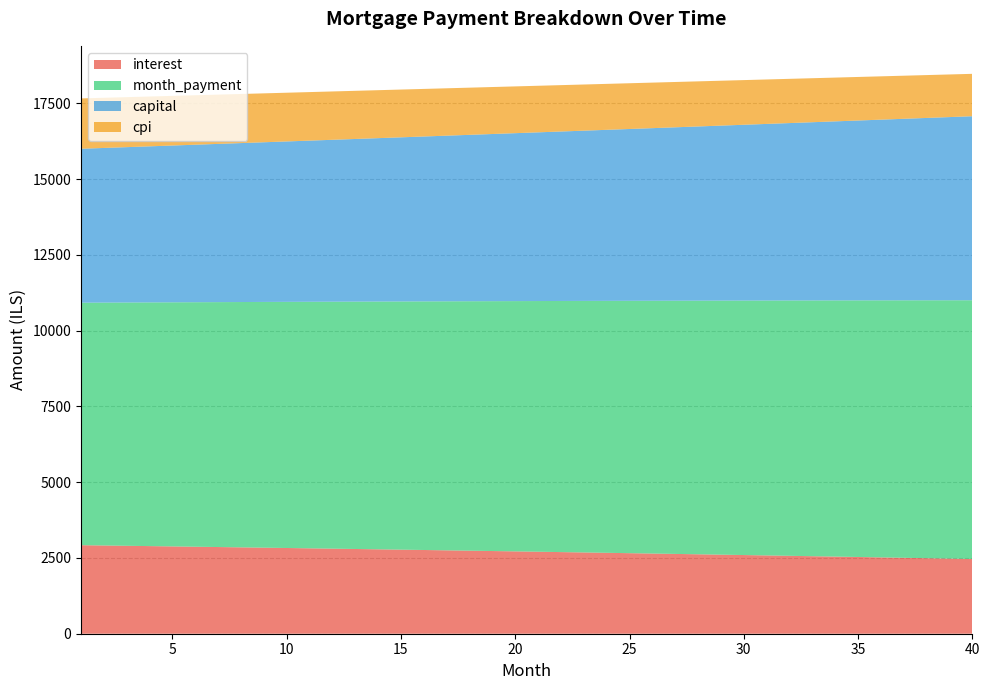

Reading left to right, list all the values displayed in this chart.

interest: 1=2921.5	2=2911.6	3=2901.5	4=2891.4	5=2881.1	6=2870.8	7=2860.4	8=2849.9	9=2839.4	10=2828.7	11=2817.9	12=2807.1	13=2796.2	14=2785.2	15=2774.1	16=2762.9	17=2751.6	18=2740.2	19=2728.7	20=2717.1	21=2705.5	22=2693.7	23=2681.9	24=2669.9	25=2657.9	26=2645.8	27=2633.5	28=2621.2	29=2608.8	30=2596.3	31=2583.6	32=2570.9	33=2558.1	34=2545.2	35=2532.2	36=2519.0	37=2505.8	38=2492.5	39=2479.1	40=2465.5
month_payment: 1=8001.3	2=8014.6	3=8028.0	4=8041.4	5=8054.8	6=8068.2	7=8081.6	8=8095.1	9=8108.6	10=8122.1	11=8135.7	12=8149.2	13=8162.8	14=8176.4	15=8190.0	16=8203.7	17=8217.4	18=8231.0	19=8244.8	20=8258.5	21=8272.3	22=8286.1	23=8299.9	24=8313.7	25=8327.6	26=8341.4	27=8355.3	28=8369.3	29=8383.2	30=8397.2	31=8411.2	32=8425.2	33=8439.2	34=8453.3	35=8467.4	36=8481.5	37=8495.6	38=8509.8	39=8524.0	40=8538.2
capital: 1=5079.8	2=5103.1	3=5126.5	4=5150.0	5=5173.6	6=5197.4	7=5221.2	8=5245.2	9=5269.2	10=5293.4	11=5317.7	12=5342.1	13=5366.6	14=5391.2	15=5416.0	16=5440.8	17=5465.8	18=5490.9	19=5516.1	20=5541.4	21=5566.8	22=5592.3	23=5618.0	24=5643.8	25=5669.7	26=5695.7	27=5721.8	28=5748.1	29=5774.4	30=5800.9	31=5827.6	32=5854.3	33=5881.2	34=5908.1	35=5935.2	36=5962.5	37=5989.8	38=6017.3	39=6044.9	40=6072.7
cpi: 1=1661.0	2=1655.2	3=1649.5	4=1643.6	5=1637.7	6=1631.8	7=1625.8	8=1619.8	9=1613.7	10=1607.6	11=1601.4	12=1595.2	13=1588.9	14=1582.5	15=1576.1	16=1569.7	17=1563.2	18=1556.7	19=1550.1	20=1543.4	21=1536.7	22=1529.9	23=1523.1	24=1516.3	25=1509.3	26=1502.4	27=1495.3	28=1488.2	29=1481.1	30=1473.9	31=1466.6	32=1459.3	33=1452.0	34=1444.5	35=1437.1	36=1429.5	37=1421.9	38=1414.3	39=1406.5	40=1398.8